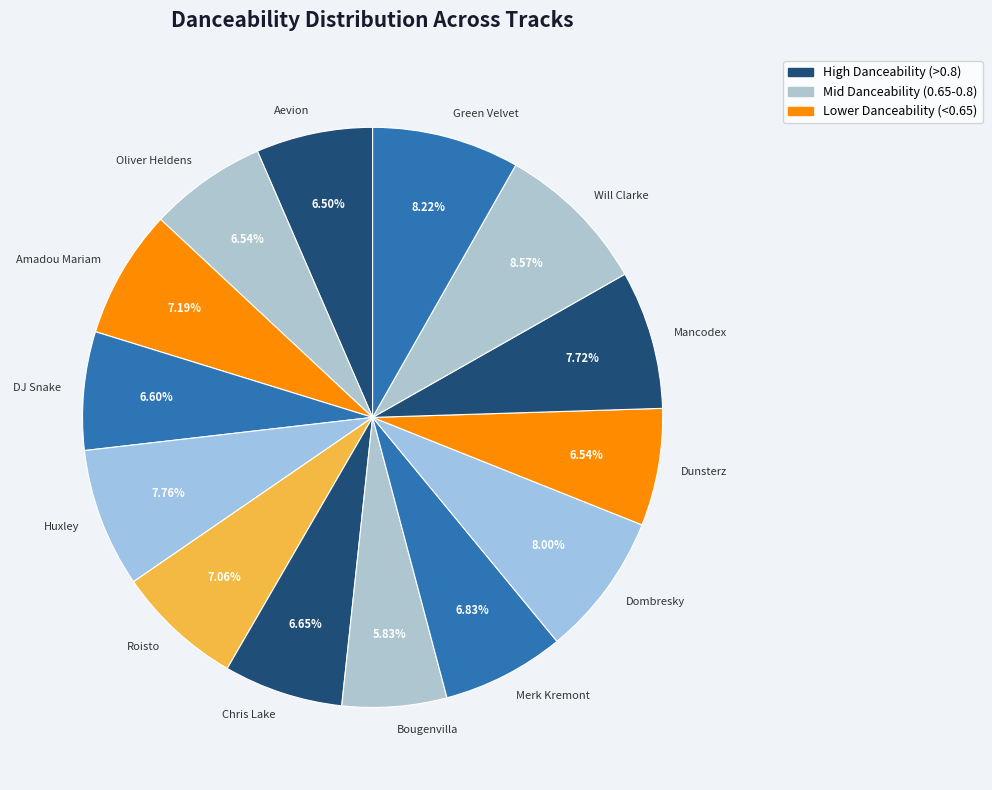

Between Oliver Heldens and Roisto, which is larger?

Roisto